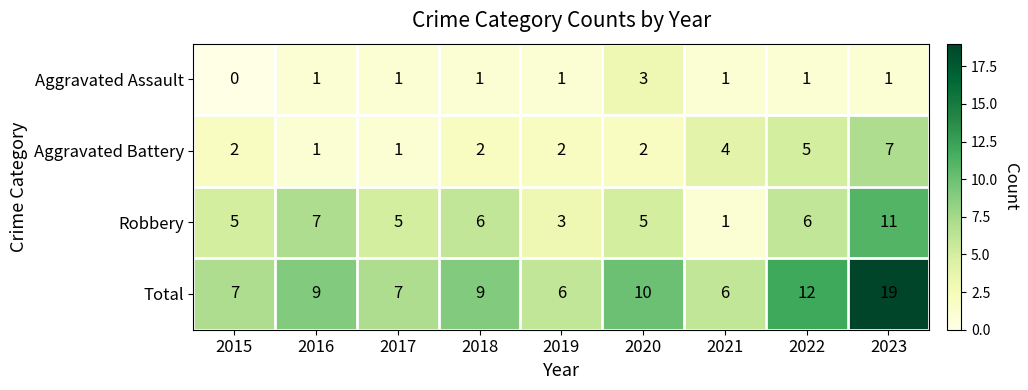

What is the highest value of the Aggravated Battery series?

7